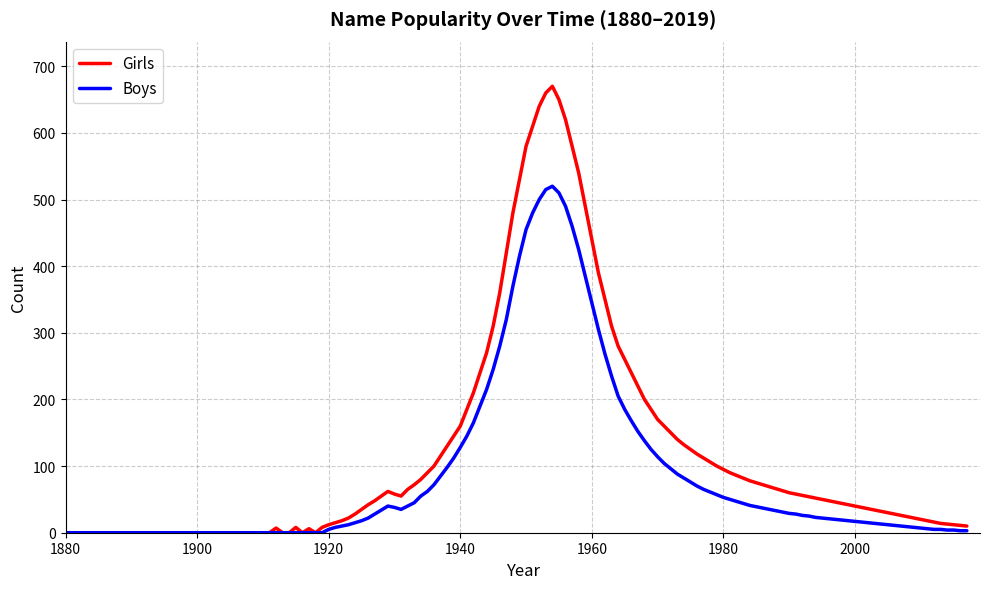

How many lines are shown in the chart?

2